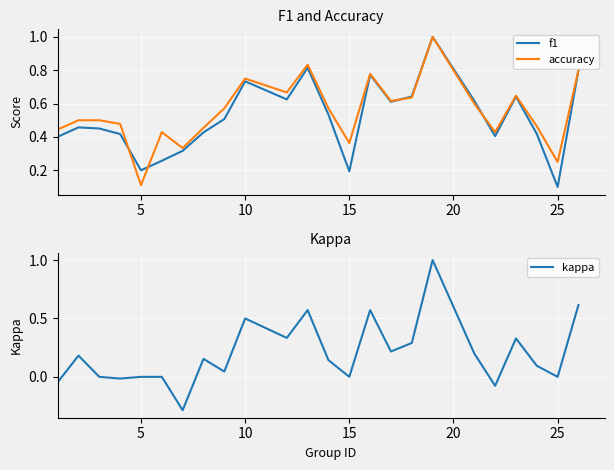

How many values in kappa are above zero?

15